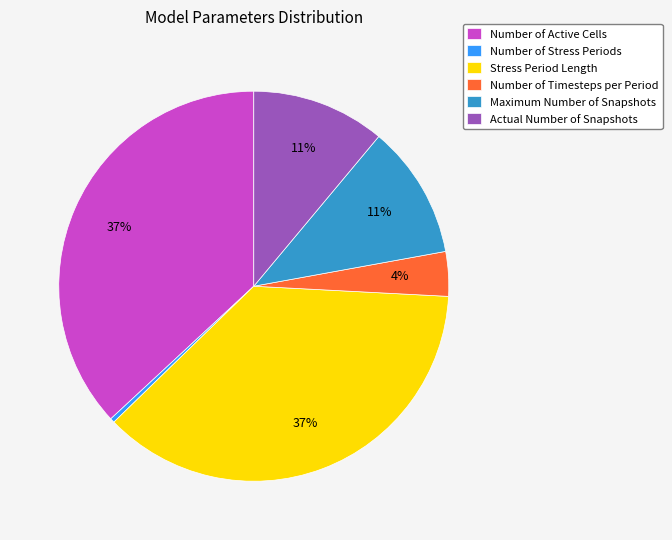

Is it true that Number of Timesteps per Period is 4% of the pie?

True